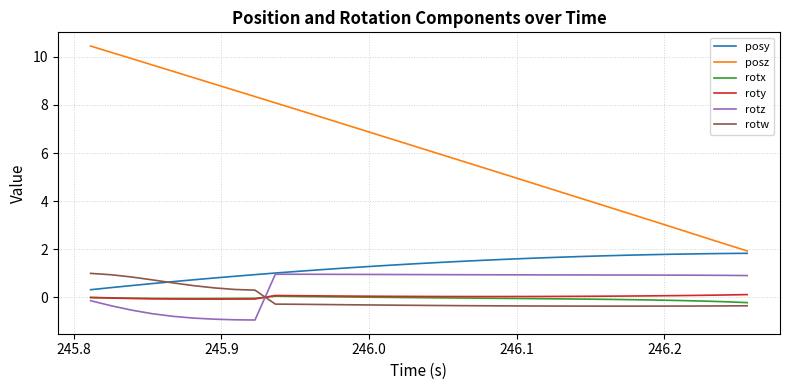

Which series has the widest spread of values?

posz